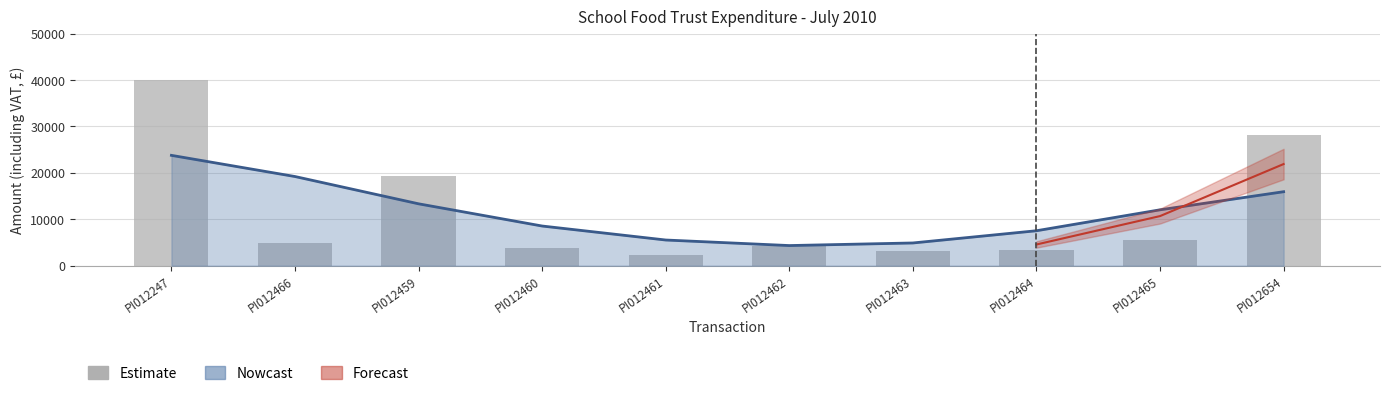

What is the difference between the maximum and minimum values?

37767.5